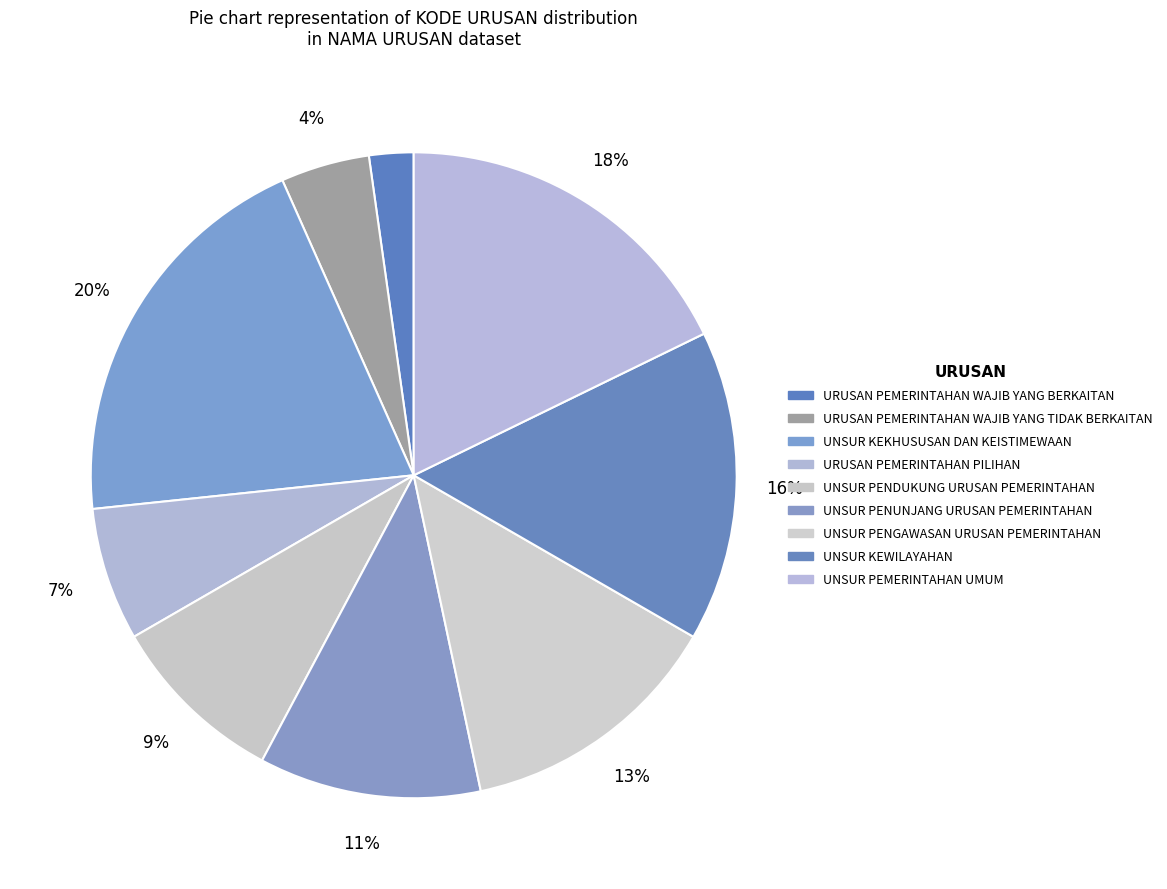

How many segments does this pie chart have?

9